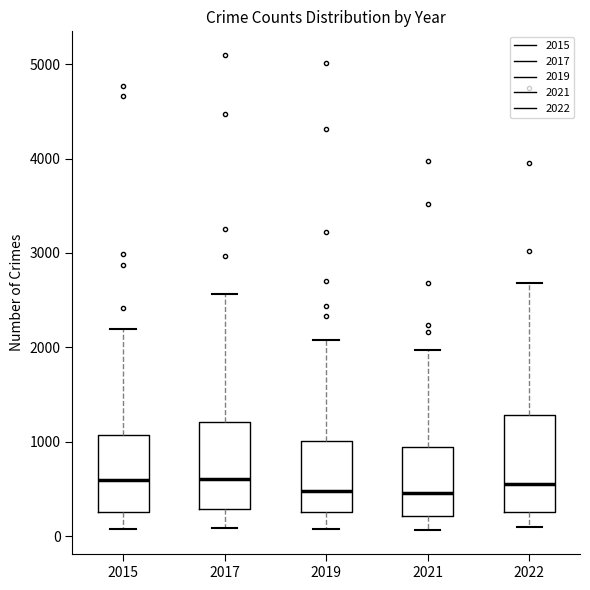

Comparing the boxes themselves (not the whiskers), which one is the tallest?

2022